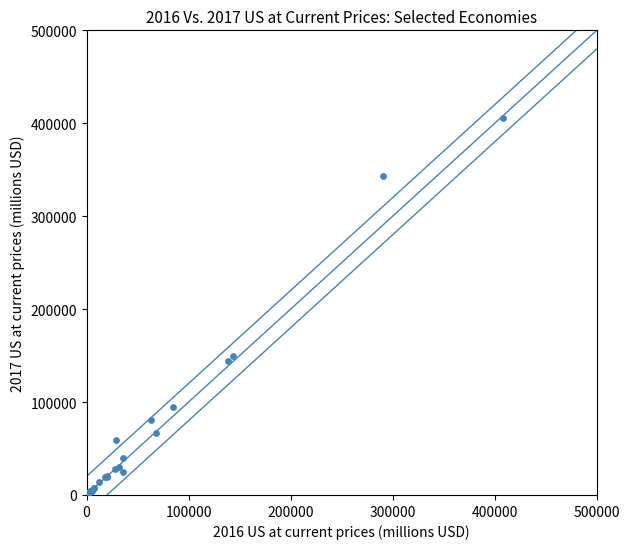

What Y value in the scatter plot is closest to 203103?

149645